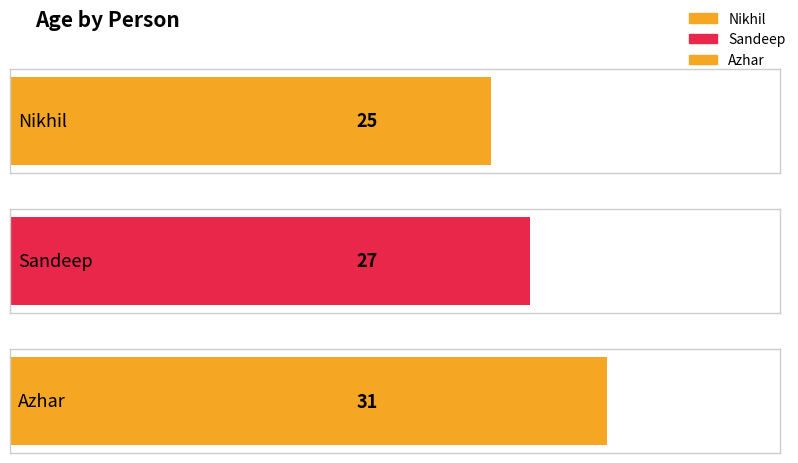

Count the number of categories in the chart.

3